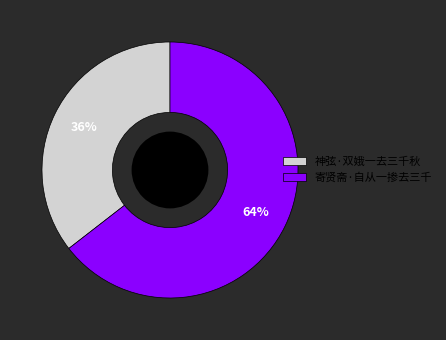

How many segments does this pie chart have?

2